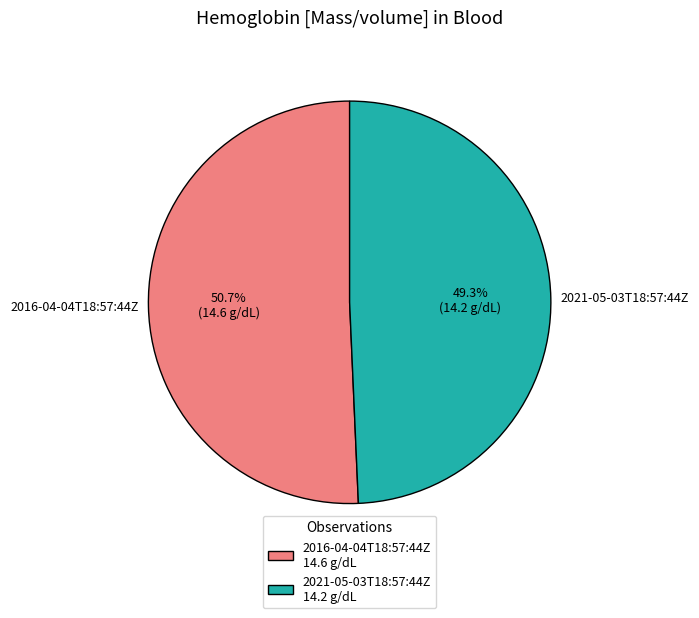

Between 2016-04-04T18:57:44Z and 2021-05-03T18:57:44Z, which is larger?

2016-04-04T18:57:44Z